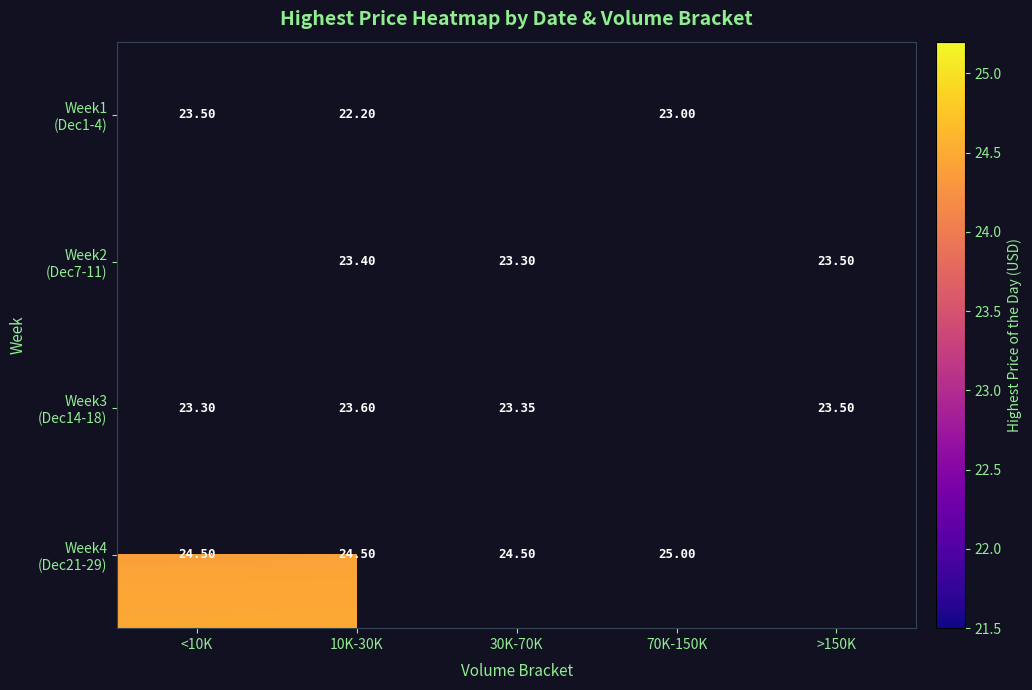

The value of Week2 (Dec7-11) at >150K is 35.6. True or false?

False